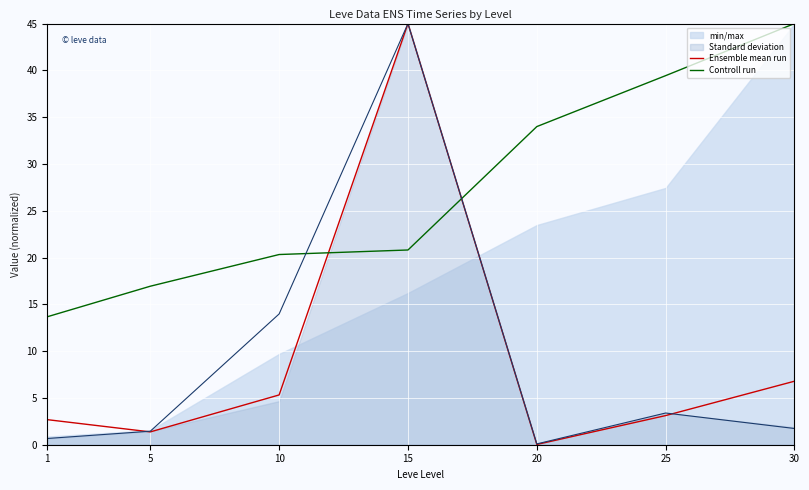

Which category has the highest value in the Ensemble mean run series?

15